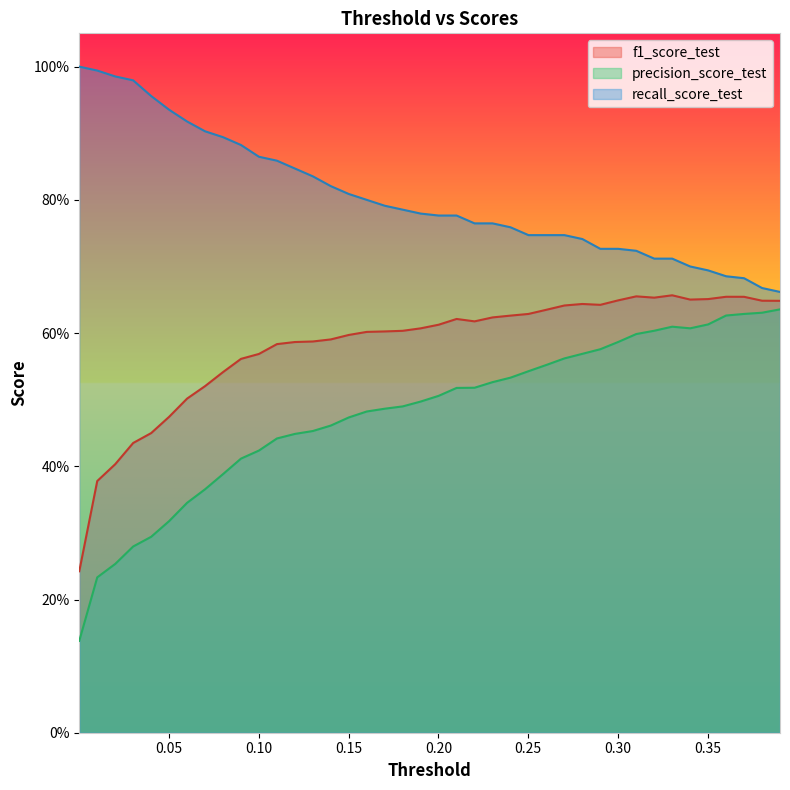

The recall_score_test series shows 1.3 at 0.2301191666114897. True or false?

False